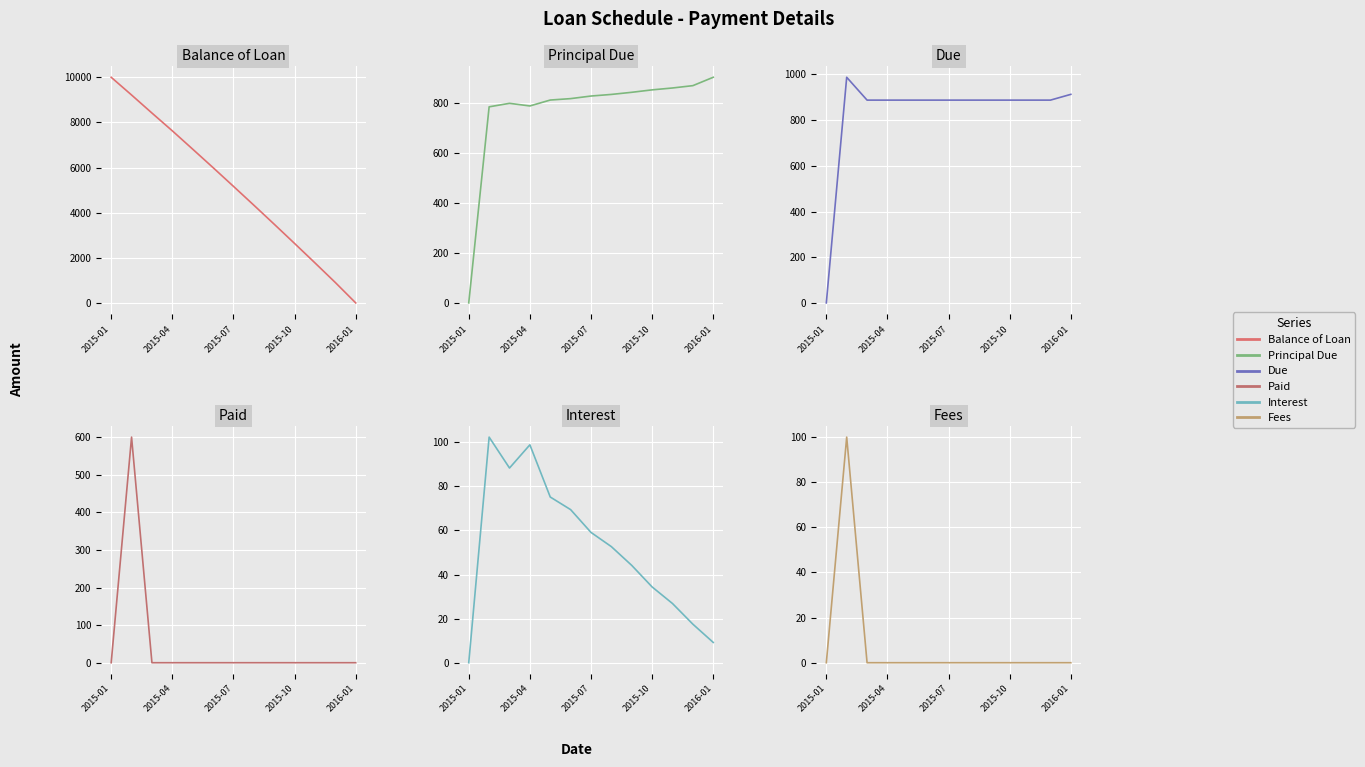

Where is Paid nearest to the value 300?

2015-01